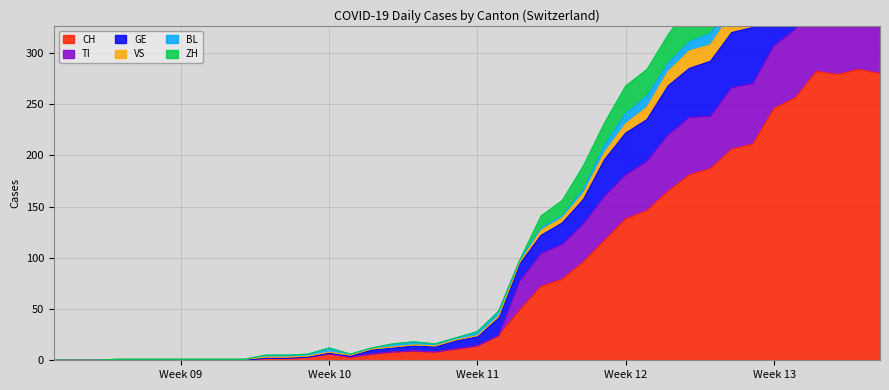

What is the maximum value for CH?

284